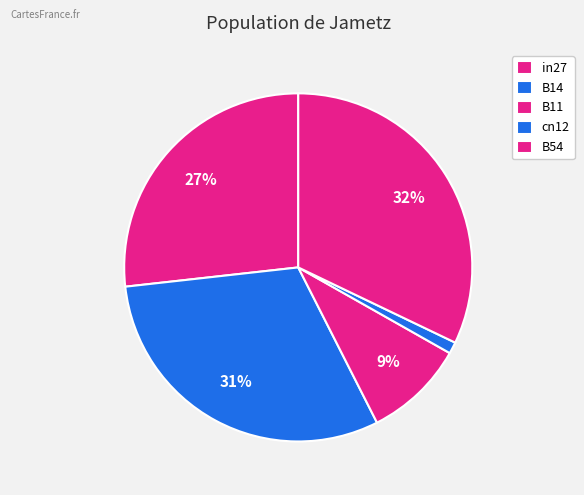

What percentage is the in27 slice, to the nearest percent?

27%